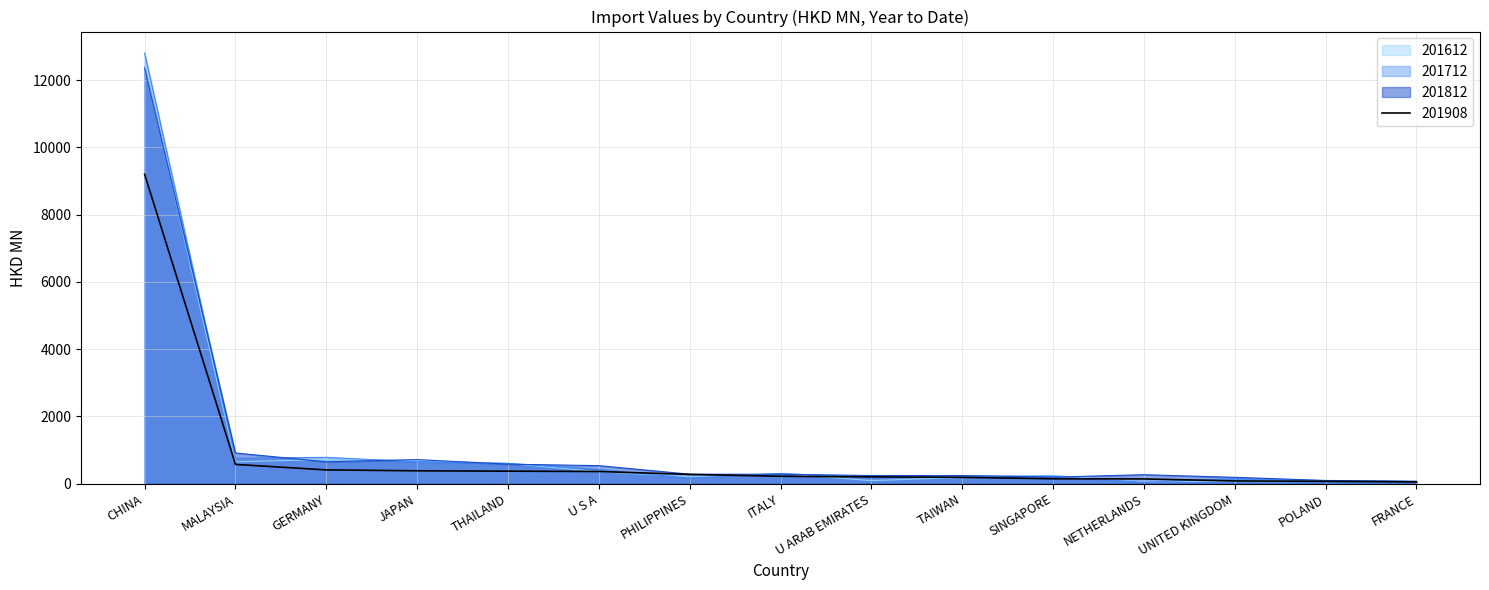

How many interior local valleys does the 201812 series have?

2